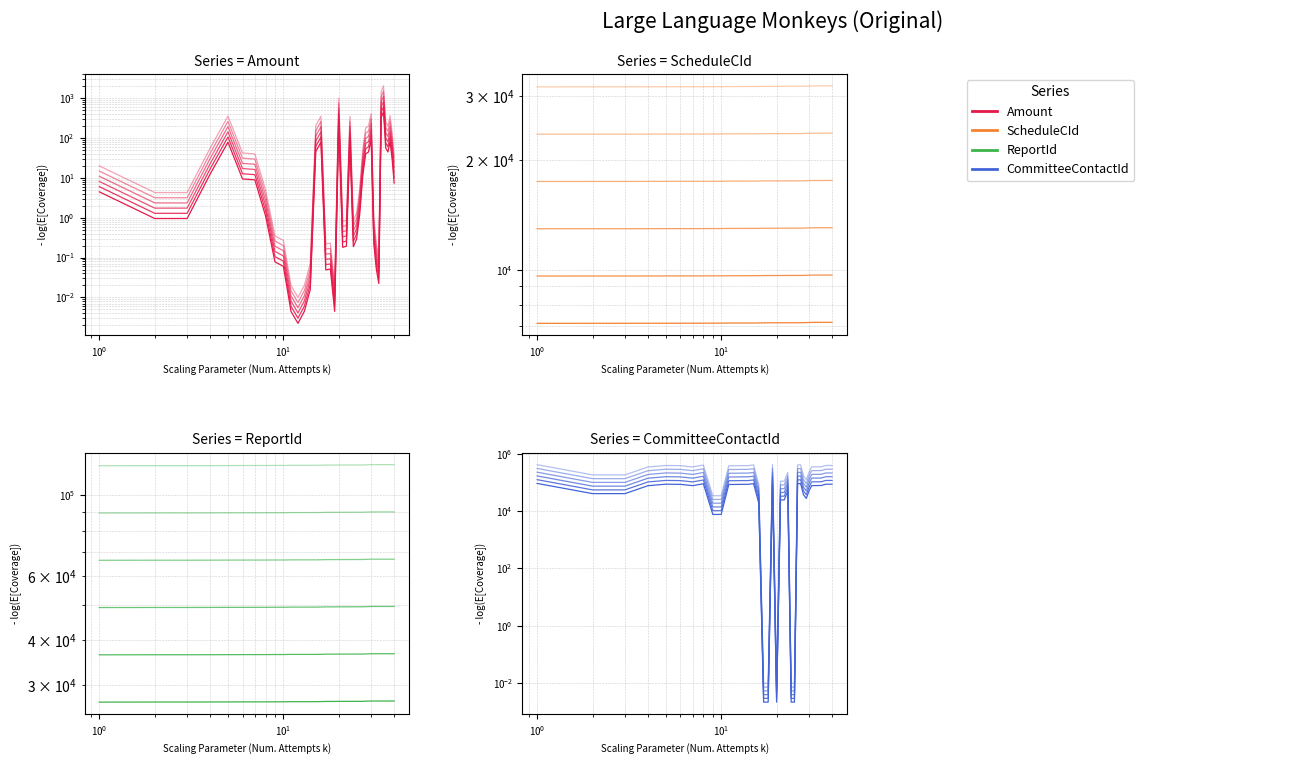

What is the difference between the maximum and minimum values in the ReportId series?

851.0